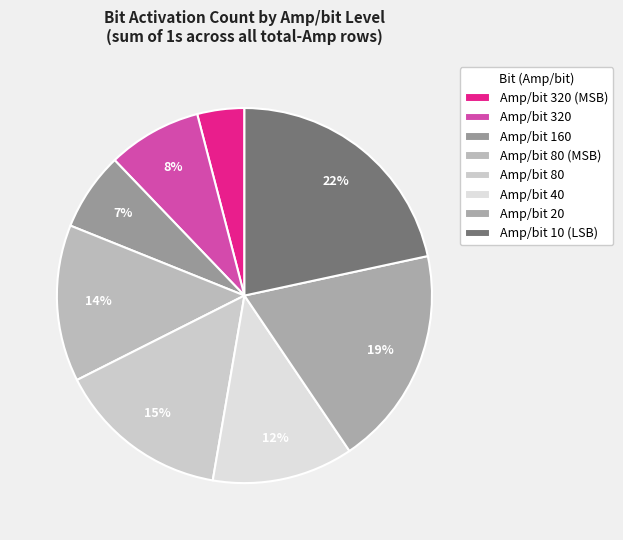

Is there a majority slice in this chart?

No